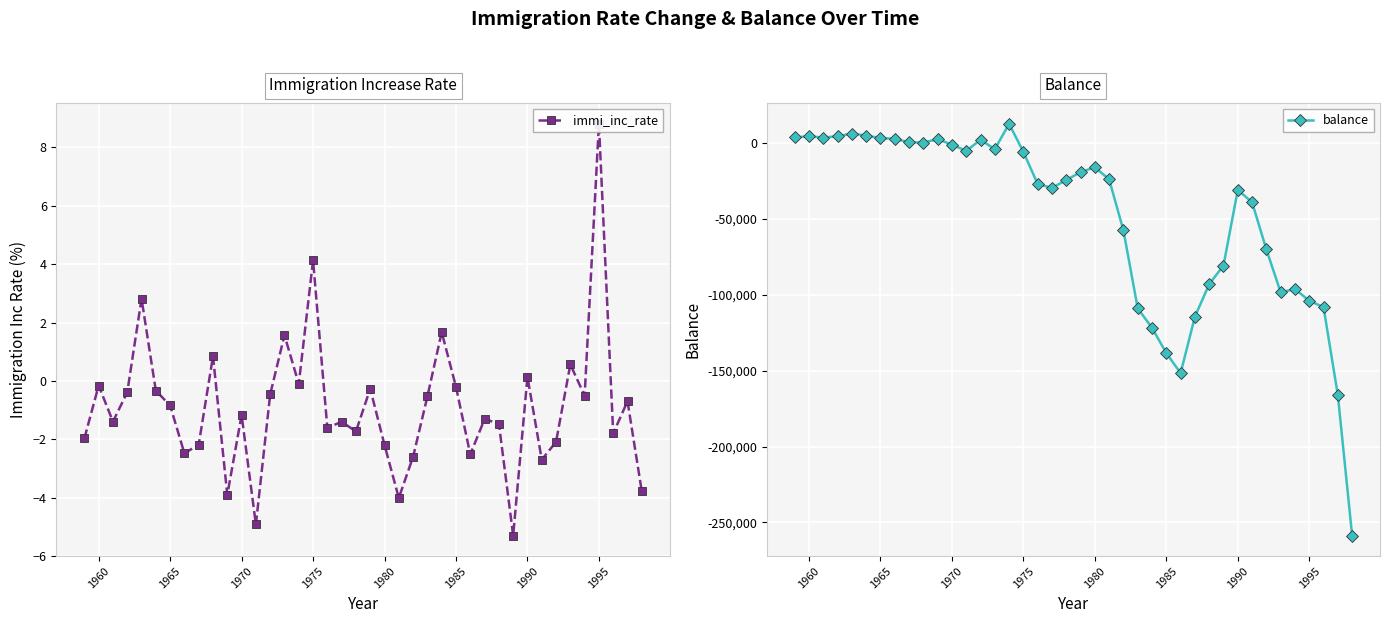

The value of balance at 1985 is -68472.9. True or false?

False